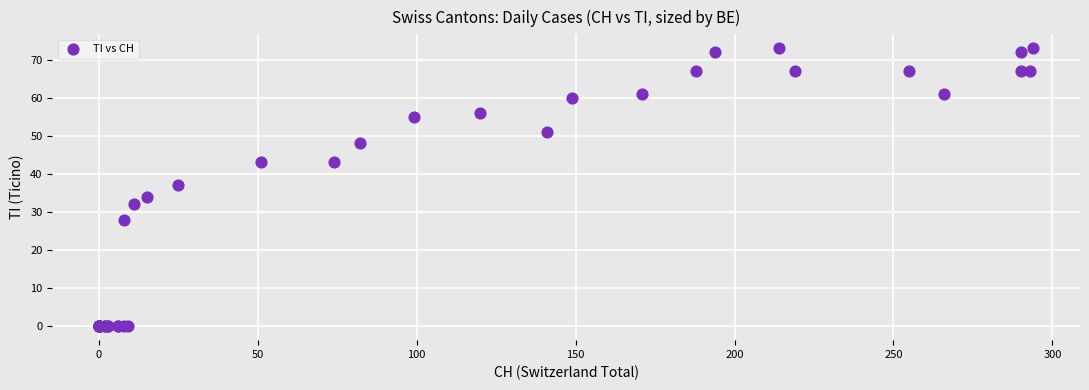

What Y value in the scatter plot is closest to 36?

37